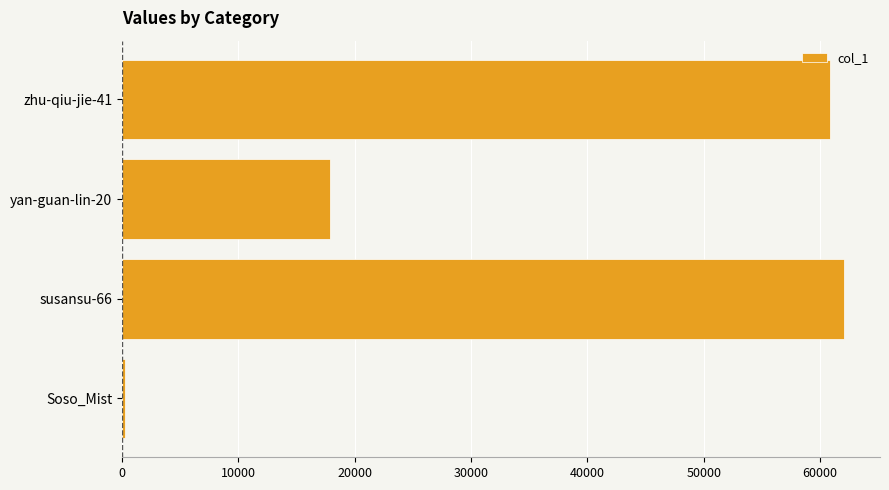

Rank the categories by value from lowest to highest.

Soso_Mist, yan-guan-lin-20, zhu-qiu-jie-41, susansu-66